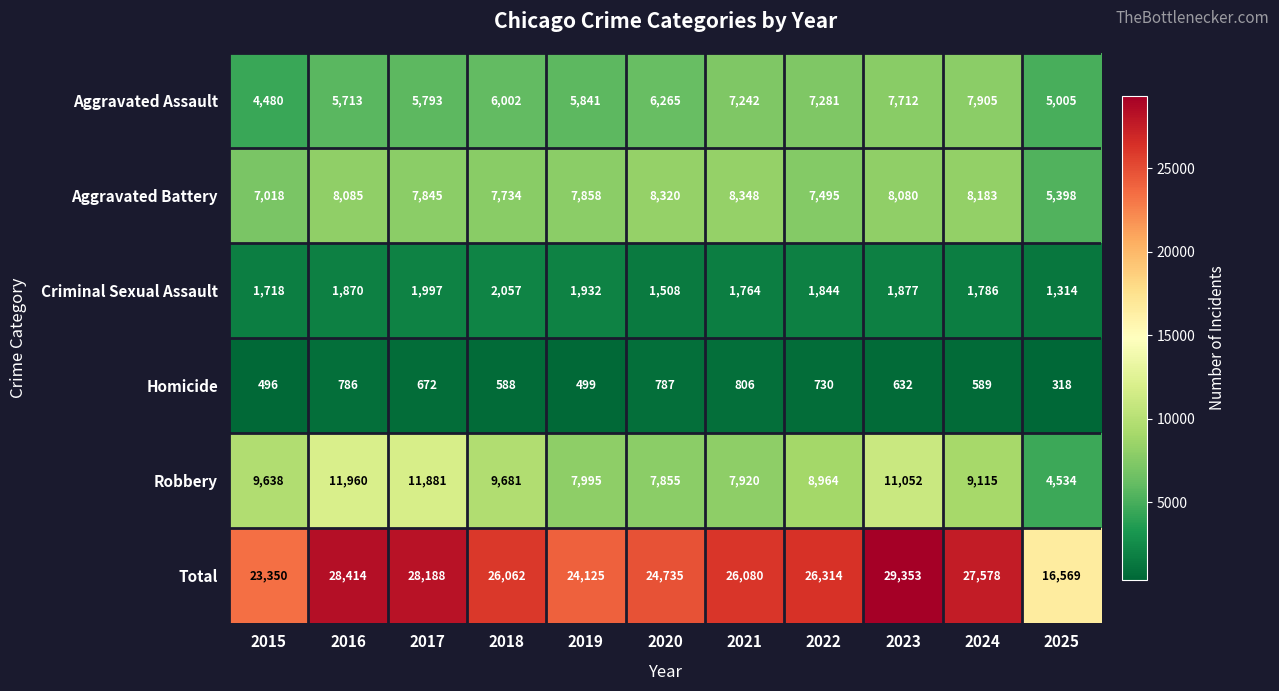

List the series in order of their peak value, highest first.

Total, Robbery, Aggravated Battery, Aggravated Assault, Criminal Sexual Assault, Homicide